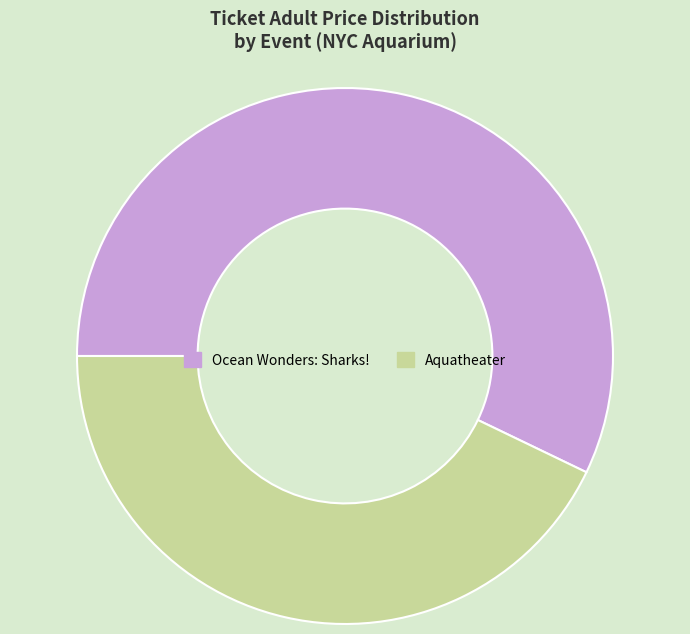

Does Aquatheater account for over 50% of the chart?

No